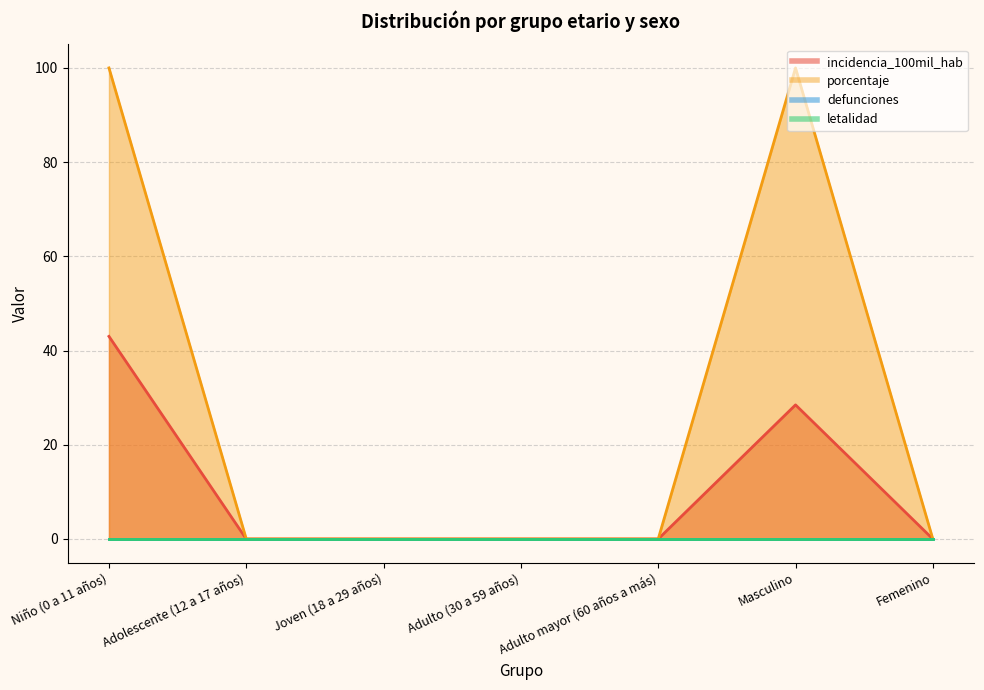

True or false: porcentaje has a value of 37.3 at Adulto mayor (60 años a más).

False